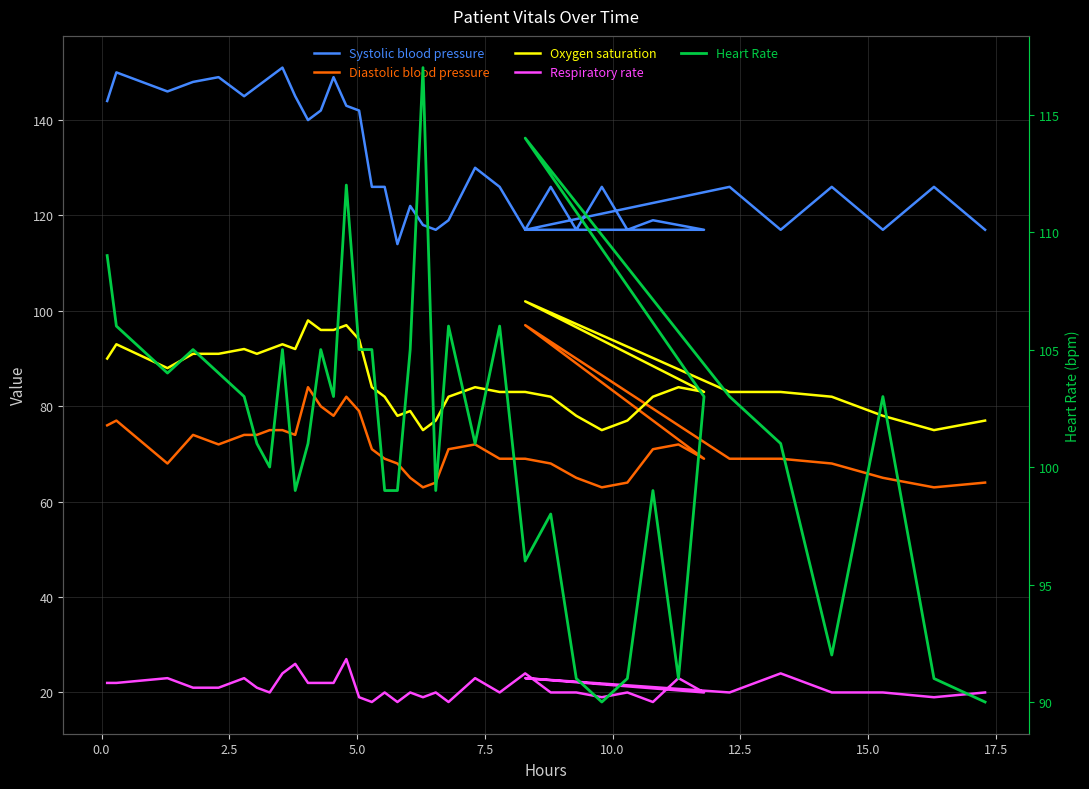

Reading left to right, transcribe all the data shown in this chart.

Systolic blood pressure: 144	150	146	148	149	145	147	149	151	145	140	142	149	143	142	126	126	114	122	118	117	119	130	126	117	126	117	126	117	119	118	117	117	126	117	126	117	126	117
Diastolic blood pressure: 76	77	68	74	72	74	74	75	75	74	84	80	78	82	79	71	69	68	65	63	64	71	72	69	69	68	65	63	64	71	72	69	97	69	69	68	65	63	64
Oxygen saturation: 90	93	88	91	91	92	91	92	93	92	98	96	96	97	94	84	82	78	79	75	77	82	84	83	83	82	78	75	77	82	84	83	102	83	83	82	78	75	77
Respiratory rate: 22	22	23	21	21	23	21	20	24	26	22	22	22	27	19	18	20	18	20	19	20	18	23	20	24	20	20	19	20	18	23	20	23	20	24	20	20	19	20
Heart Rate: 109	106	104	105	104	103	101	100	105	99	101	105	103	112	105	105	99	99	105	117	99	106	101	106	96	98	91	90	91	99	91	103	114	103	101	92	103	91	90